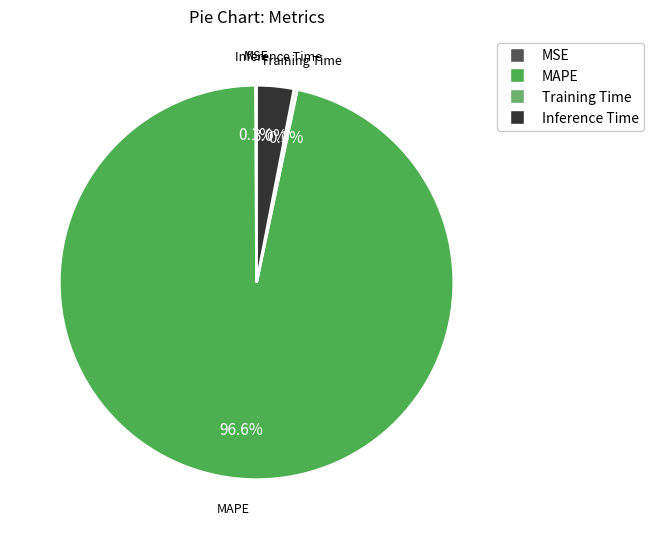

What is the majority slice?

MAPE